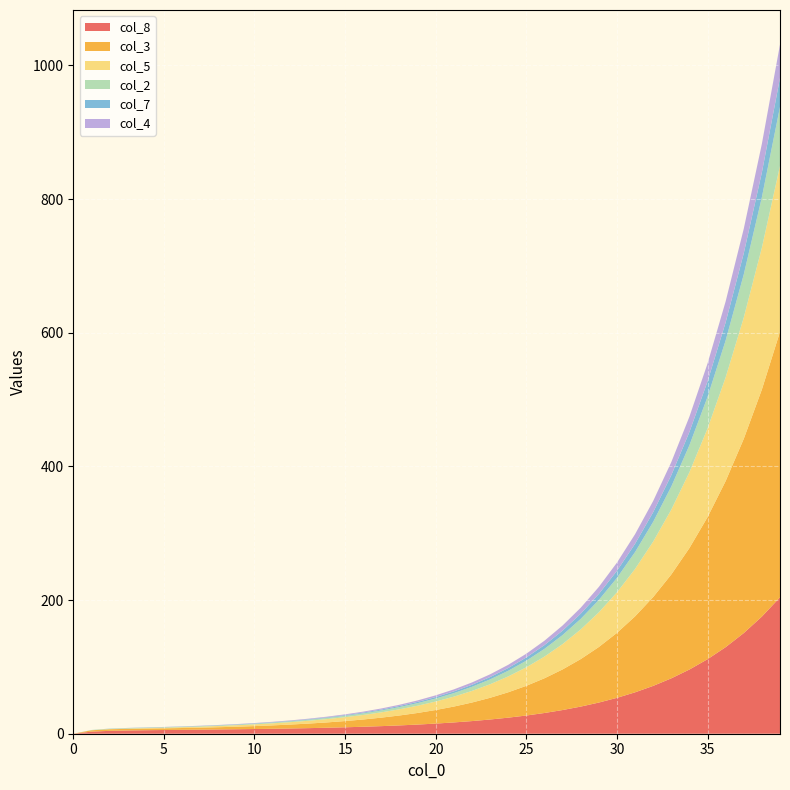

Reading left to right, extract all data points from this chart.

col_8: 0=0.0	1=3.1	2=4.3	3=4.9	4=5.2	5=5.6	6=5.8	7=6.1	8=6.4	9=6.7	10=7.0	11=7.4	12=7.9	13=8.4	14=9.0	15=9.6	16=10.4	17=11.4	18=12.4	19=13.7	20=15.2	21=16.9	22=18.9	23=21.3	24=24.0	25=27.2	26=31.0	27=35.4	28=40.6	29=46.6	30=53.7	31=61.9	32=71.6	33=82.9	34=96.0	35=111.5	36=129.5	37=150.6	38=175.3	39=204.2
col_3: 0=0.0	1=2.0	2=2.4	3=2.4	4=2.4	5=2.5	6=2.7	7=3.0	8=3.3	9=3.8	10=4.4	11=5.0	12=5.9	13=6.8	14=8.0	15=9.3	16=10.9	17=12.7	18=14.9	19=17.4	20=20.3	21=23.8	22=27.8	23=32.5	24=38.0	25=44.4	26=52.0	27=60.8	28=71.0	29=83.1	30=97.2	31=113.7	32=132.9	33=155.4	34=181.8	35=212.6	36=248.6	37=290.6	38=339.9	39=397.4
col_5: 0=0.0	1=0.0	2=0.2	3=0.5	4=0.7	5=1.0	6=1.2	7=1.5	8=1.9	9=2.2	10=2.6	11=3.1	12=3.6	13=4.2	14=5.0	15=5.8	16=6.8	17=7.9	18=9.3	19=10.8	20=12.7	21=14.8	22=17.3	23=20.3	24=23.7	25=27.7	26=32.4	27=37.9	28=44.4	29=51.9	30=60.6	31=70.9	32=83.0	33=97.0	34=113.5	35=132.7	36=155.2	37=181.4	38=212.2	39=248.1
col_2: 0=0.0	1=0.5	2=0.5	3=0.5	4=0.5	5=0.6	6=0.6	7=0.7	8=0.7	9=0.8	10=1.0	11=1.1	12=1.3	13=1.5	14=1.8	15=2.1	16=2.4	17=2.8	18=3.3	19=3.9	20=4.5	21=5.3	22=6.2	23=7.2	24=8.4	25=9.9	26=11.5	27=13.5	28=15.8	29=18.5	30=21.6	31=25.3	32=29.5	33=34.5	34=40.4	35=47.2	36=55.2	37=64.6	38=75.5	39=88.3
col_7: 0=0.0	1=0.0	2=0.2	3=0.3	4=0.3	5=0.3	6=0.3	7=0.4	8=0.4	9=0.4	10=0.5	11=0.6	12=0.7	13=0.8	14=0.9	15=1.0	16=1.2	17=1.4	18=1.6	19=1.9	20=2.2	21=2.6	22=3.0	23=3.5	24=4.1	25=4.8	26=5.7	27=6.6	28=7.7	29=9.1	30=10.6	31=12.4	32=14.5	33=16.9	34=19.8	35=23.1	36=27.1	37=31.7	38=37.0	39=43.3
col_4: 0=0.0	1=0.0	2=0.0	3=0.1	4=0.1	5=0.2	6=0.2	7=0.3	8=0.4	9=0.5	10=0.5	11=0.6	12=0.7	13=0.8	14=1.0	15=1.2	16=1.4	17=1.6	18=1.9	19=2.2	20=2.6	21=3.0	22=3.5	23=4.1	24=4.8	25=5.6	26=6.5	27=7.7	28=9.0	29=10.5	30=12.2	31=14.3	32=16.8	33=19.6	34=22.9	35=26.8	36=31.3	37=36.7	38=42.9	39=50.1